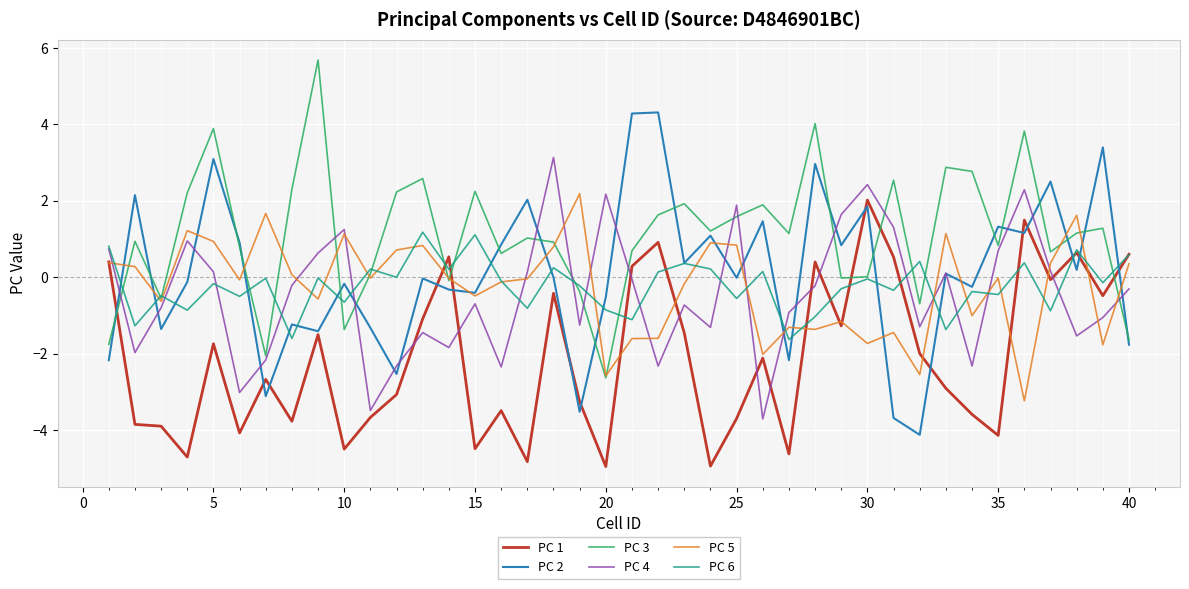

Which series ends up on top after the final intersection of PC 1 and PC 4?

PC 1